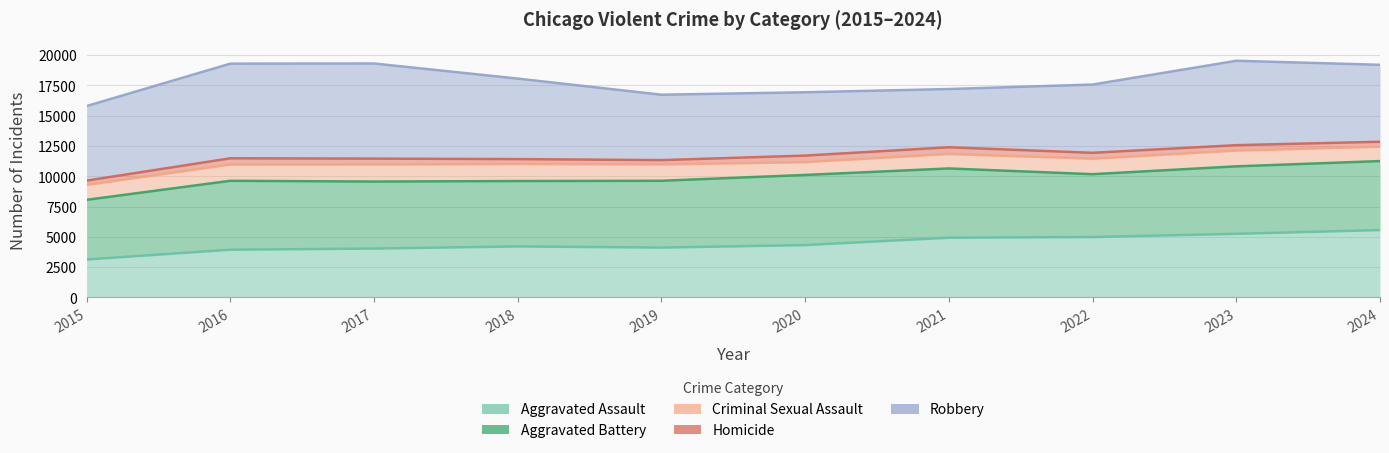

List the labels in order of Aggravated Assault value, smallest first.

2015, 2016, 2017, 2019, 2018, 2020, 2021, 2022, 2023, 2024